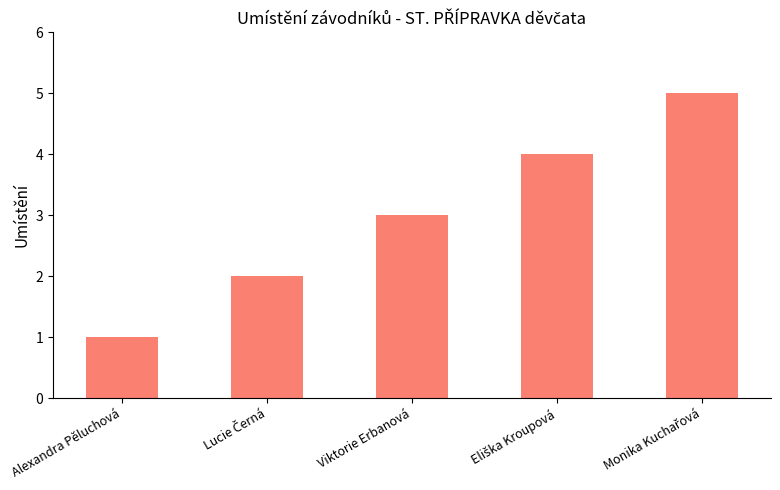

The value at Alexandra Pěluchová is 1. True or false?

True